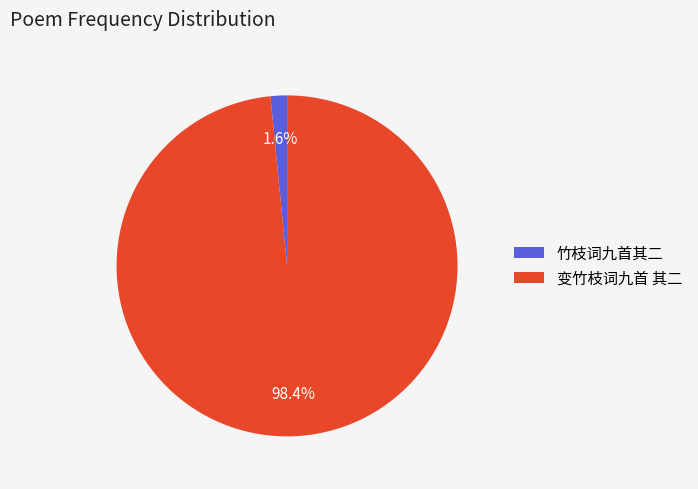

Between 竹枝词九首其二 and 变竹枝词九首 其二, which is larger?

变竹枝词九首 其二